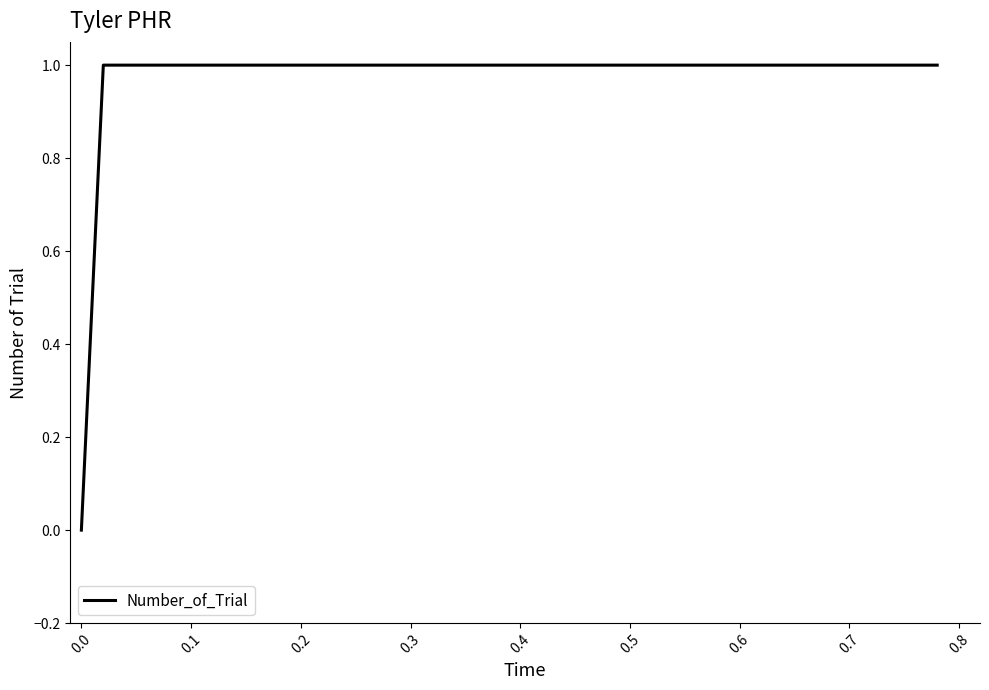

The value at 0.5 is 1. True or false?

True